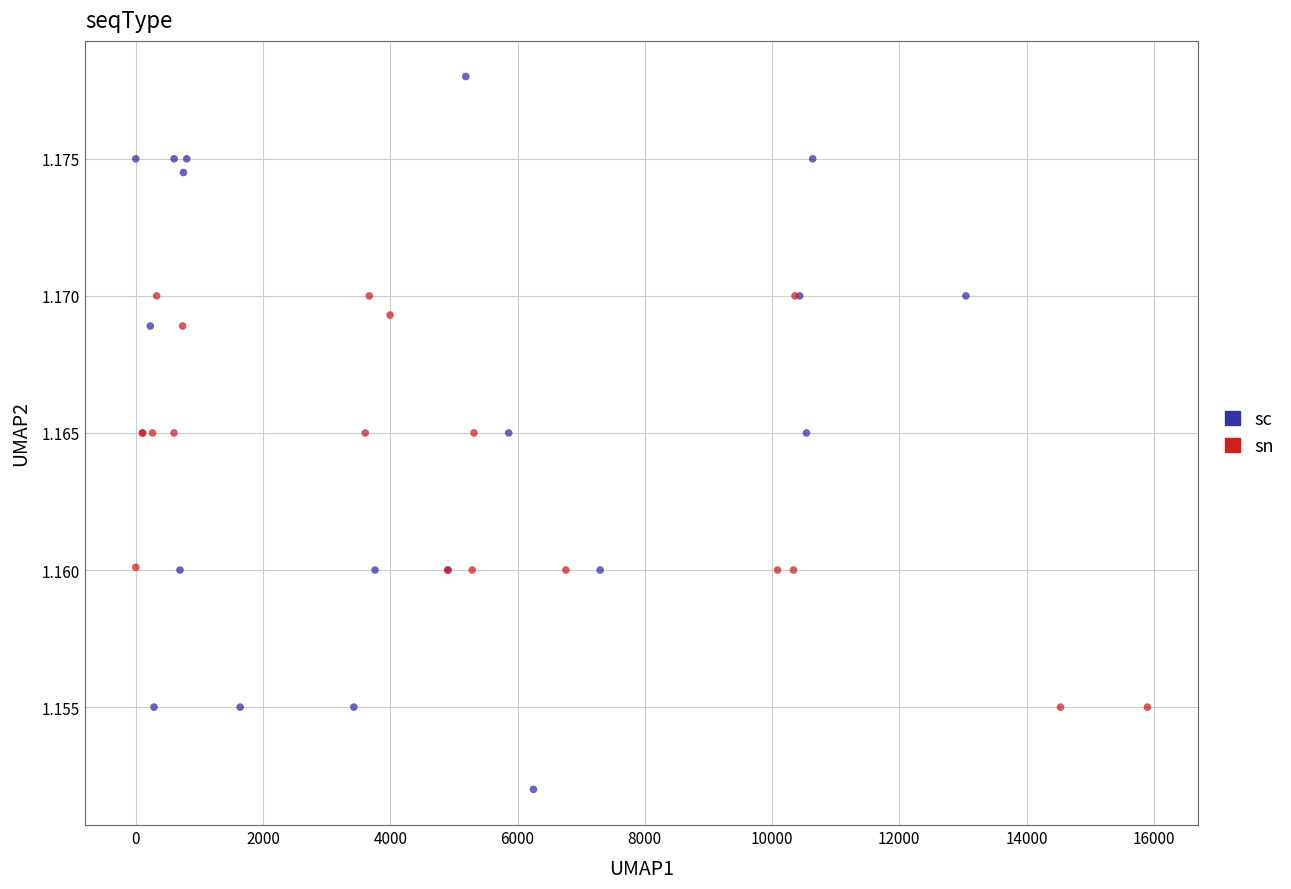

What are all the series names shown in the legend?

sc, sn